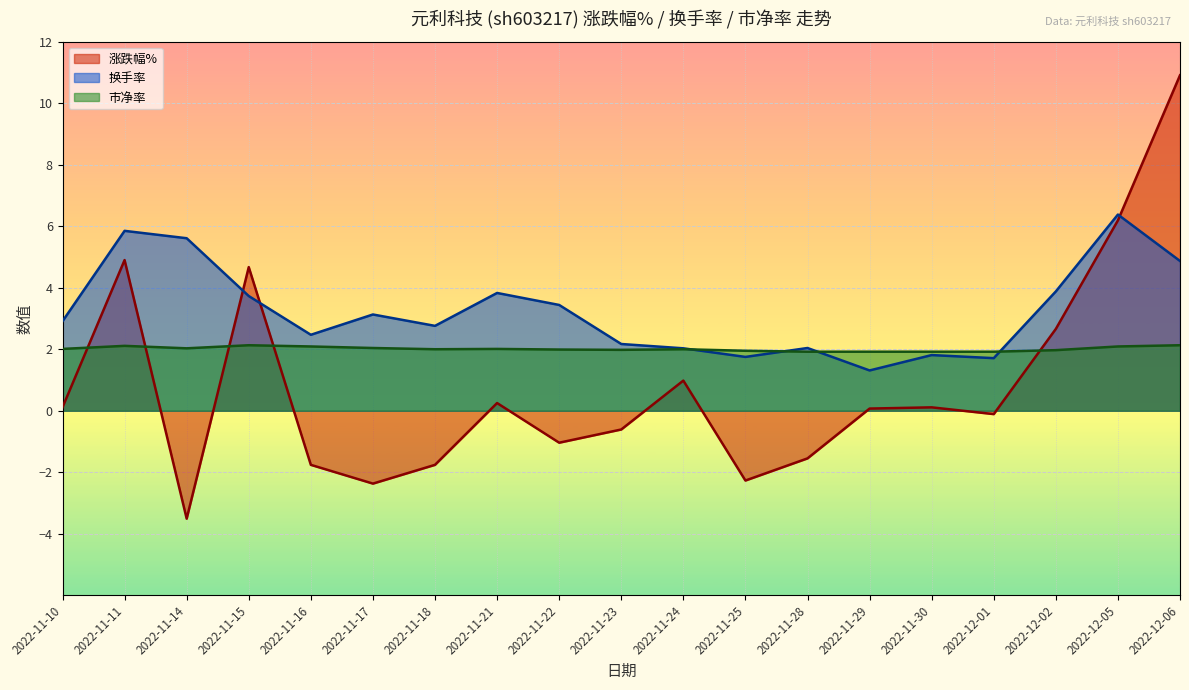

Rank the series by their maximum value, from lowest to highest.

市净率, 换手率, 涨跌幅%